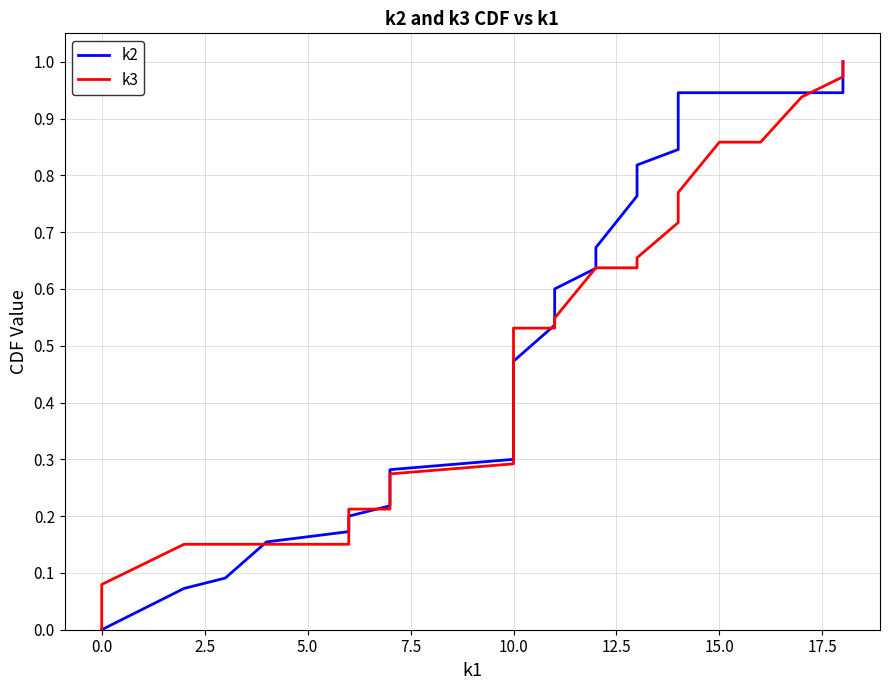

What is the value of the k2 point at the 24th from the left?

0.8